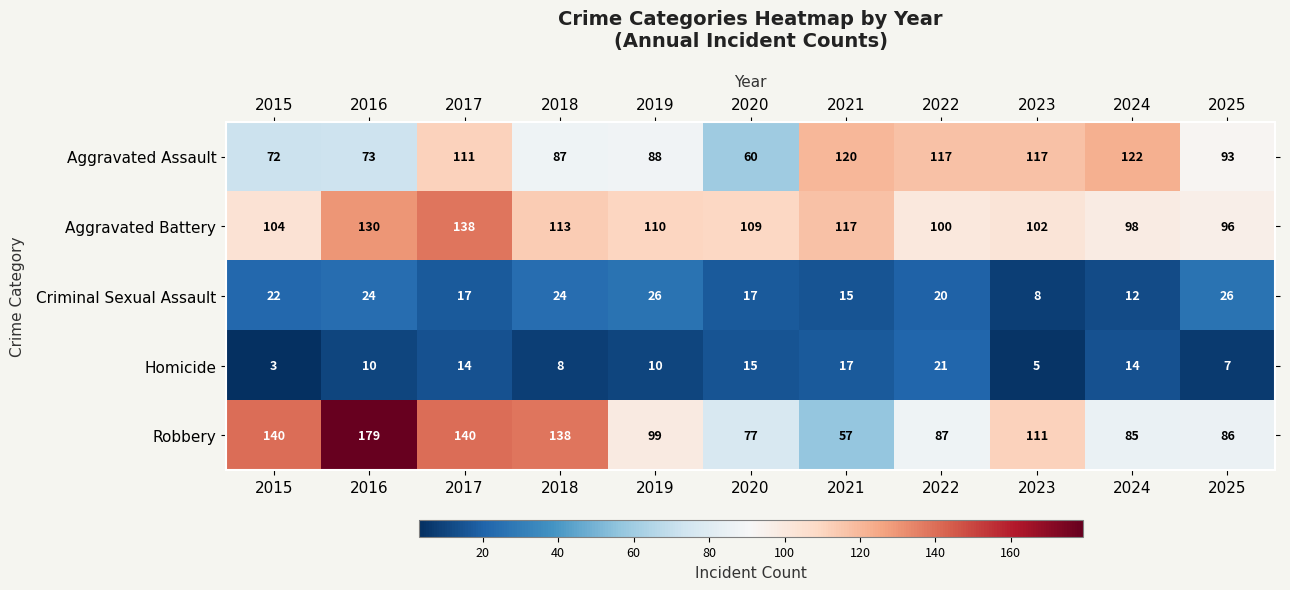

What is the difference between the highest and lowest values at 2018?

130